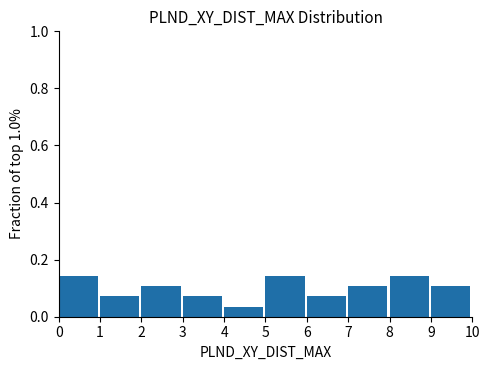

What is the height of the bar covering 3 to 4 on the x-axis? The values are not printed on the chart, so give them approximately, as read against the axis.

0.08